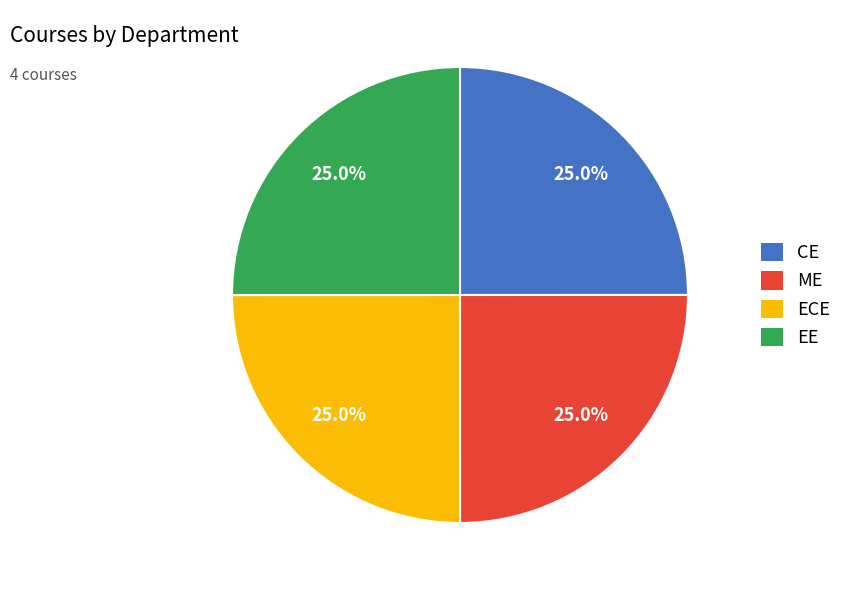

How many slices are in this pie chart?

4